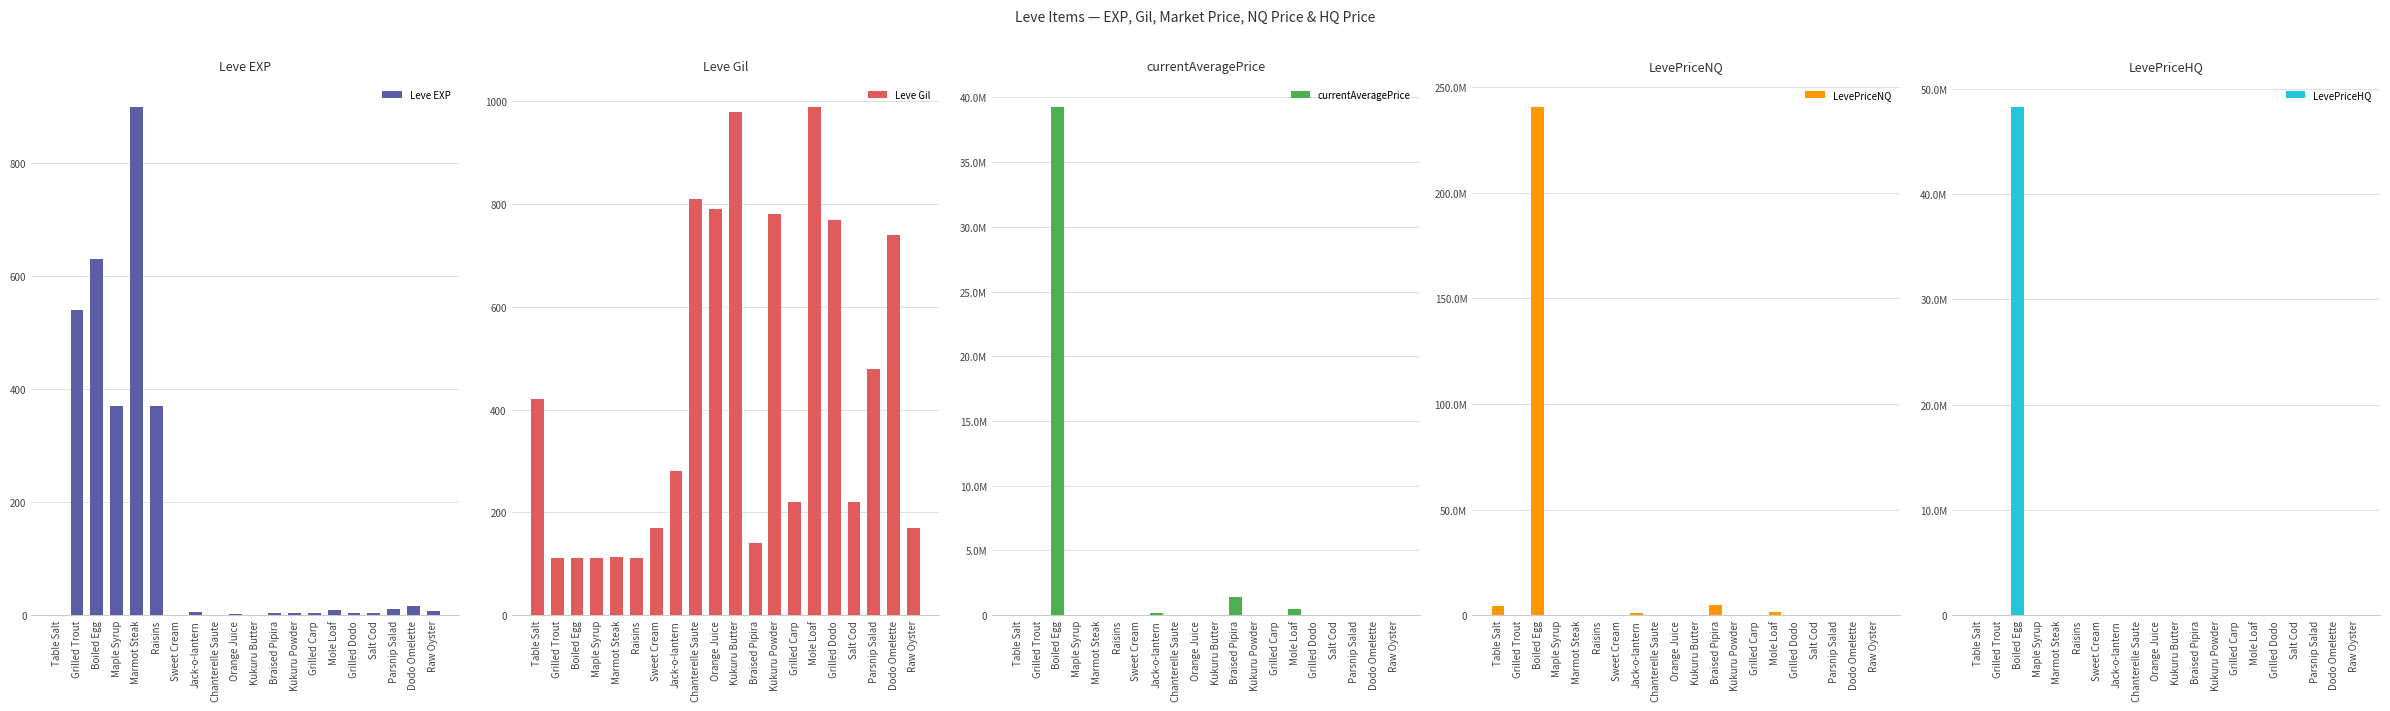

At which label does currentAveragePrice first exceed 2587?

Table Salt